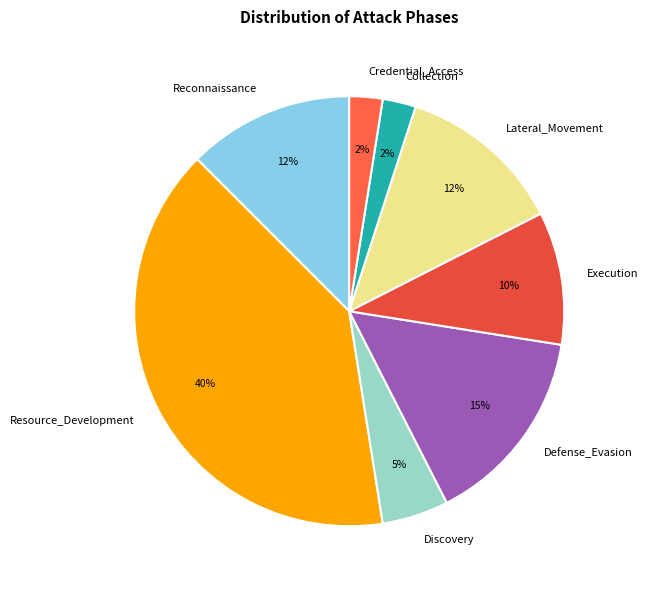

To the nearest percent, what percentage of the pie is Execution?

10%